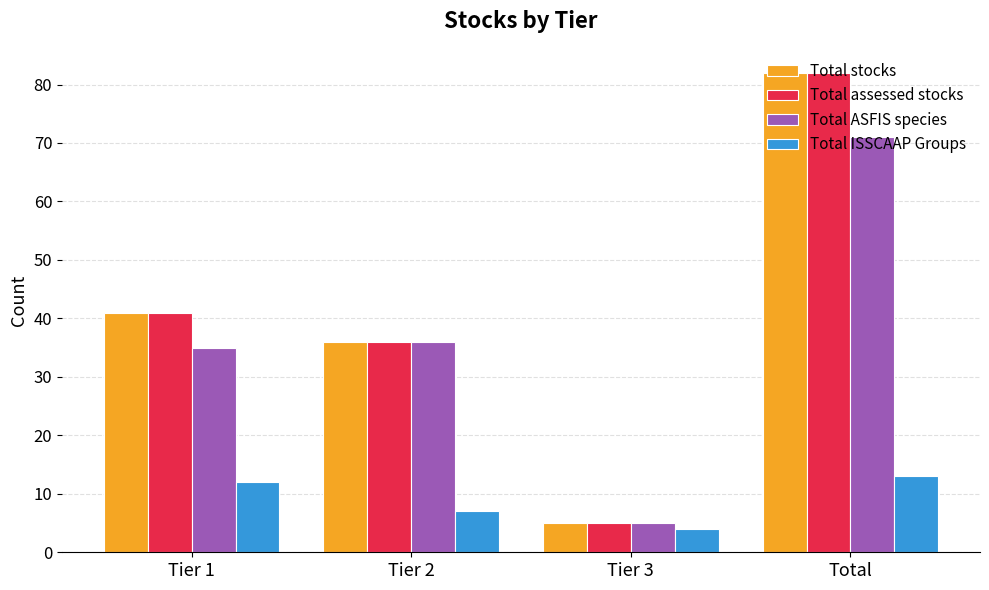

What are all the series names shown in the legend?

Total stocks, Total assessed stocks, Total ASFIS species, Total ISSCAAP Groups